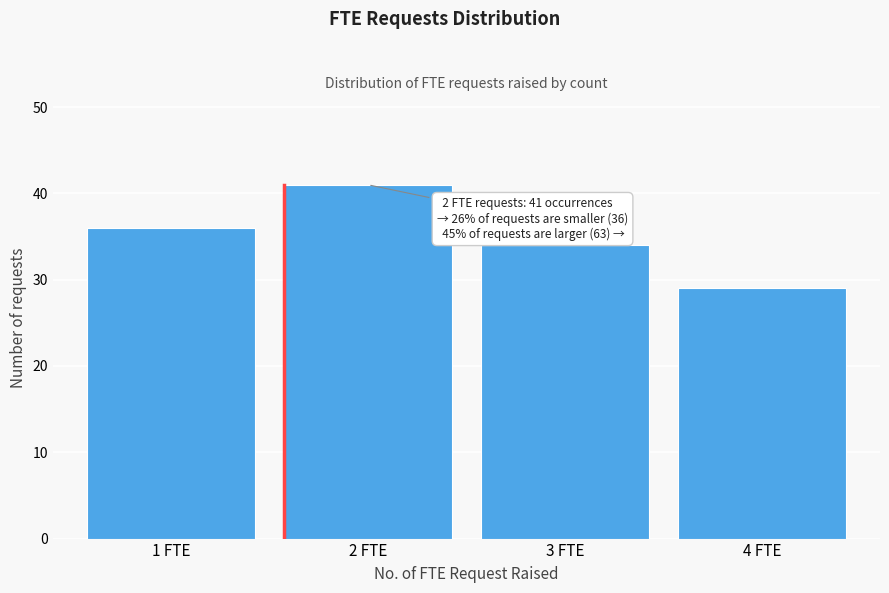

Reading left to right, extract all data points from this chart.

1 FTE=36	2 FTE=41	3 FTE=34	4 FTE=29